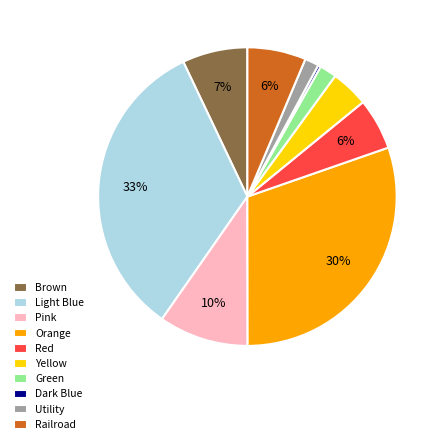

Is the sum of Railroad and Green greater than half?

No